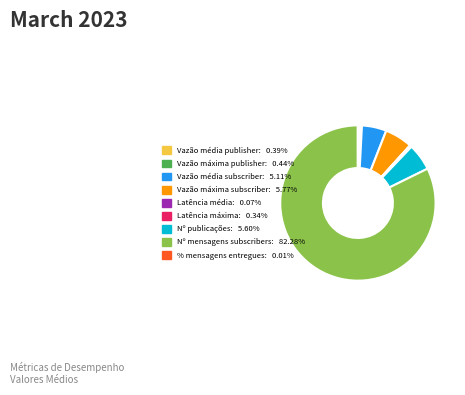

Do Nº publicações and Nº mensagens subscribers together represent more than half of the pie?

Yes